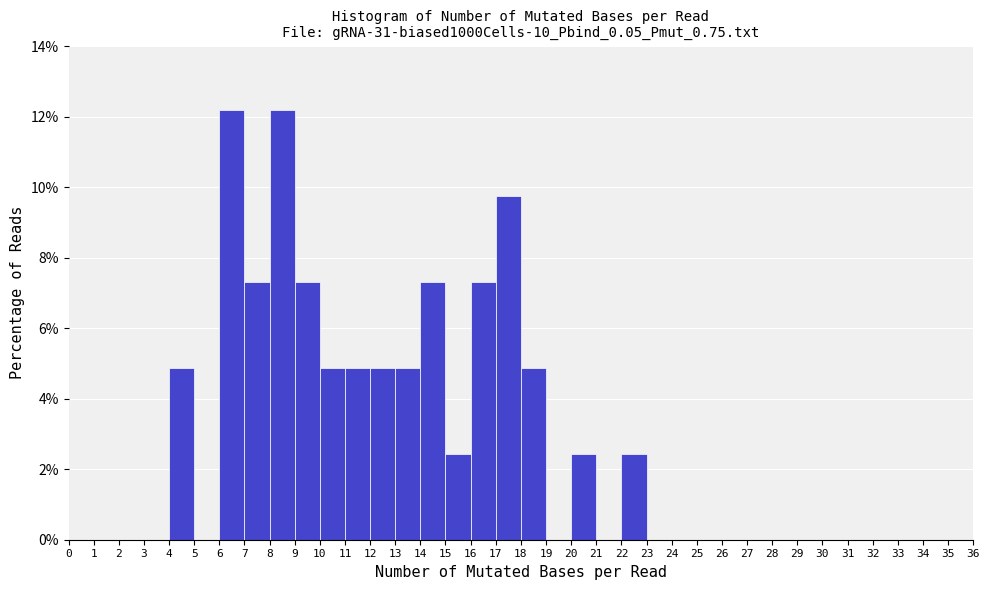

How tall is the bar that spans 8 to 9 on the x-axis? The values are not printed on the chart, so give them approximately, as read against the axis.

12.2